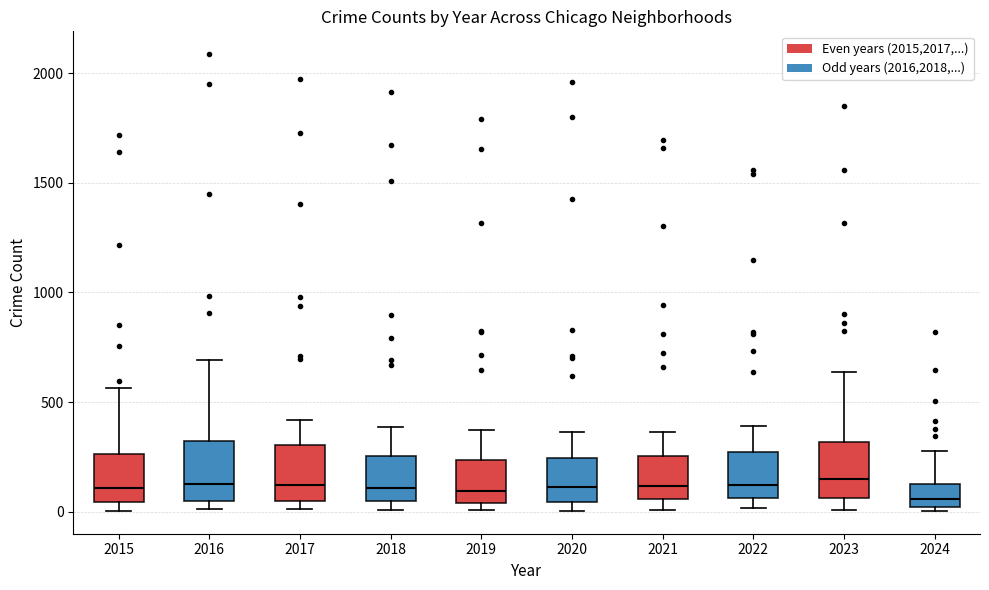

Reading left to right, transcribe this box plot: for each box, give where its median line is, the range the box spans, and where its two whiskers end, as read against the y-axis. The values are not printed on the chart, so give them approximately, as read against the axis.

2015: median 100, box 50 to 250, whiskers 0 to 550
2016: median 150, box 50 to 300, whiskers 0 to 700
2017: median 100, box 50 to 300, whiskers 0 to 400
2018: median 100, box 50 to 250, whiskers 0 to 400
2019: median 100, box 50 to 250, whiskers 0 to 400
2020: median 100, box 50 to 250, whiskers 0 to 350
2021: median 100, box 50 to 250, whiskers 0 to 350
2022: median 100, box 50 to 250, whiskers 0 to 400
2023: median 150, box 50 to 300, whiskers 0 to 650
2024: median 50, box 0 to 150, whiskers 0 (just below the box's lower edge) to 300